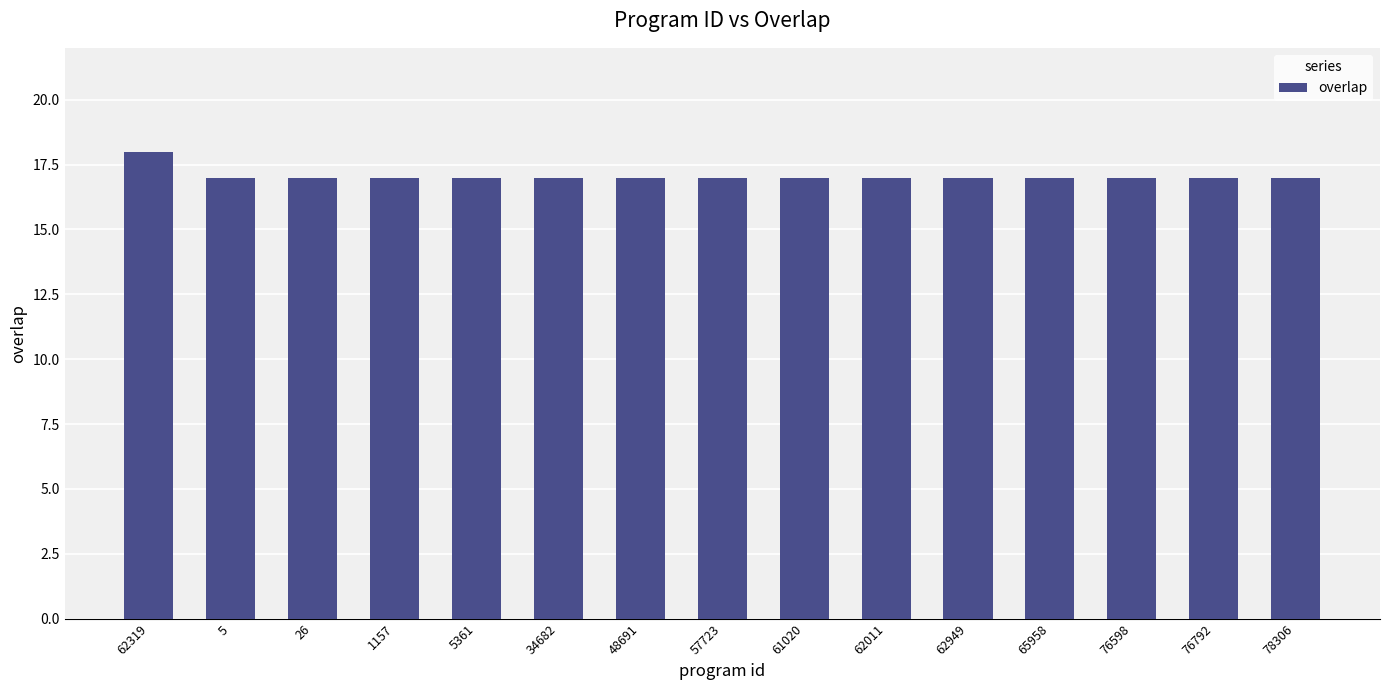

What is the average value?

17